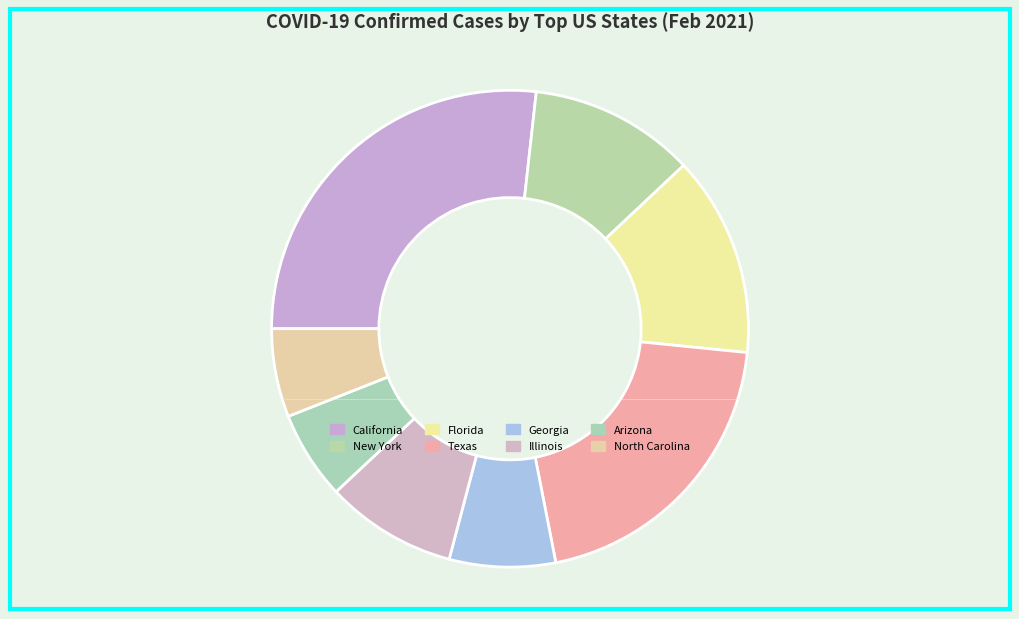

What percentage is the Illinois slice, to the nearest percent?

9%